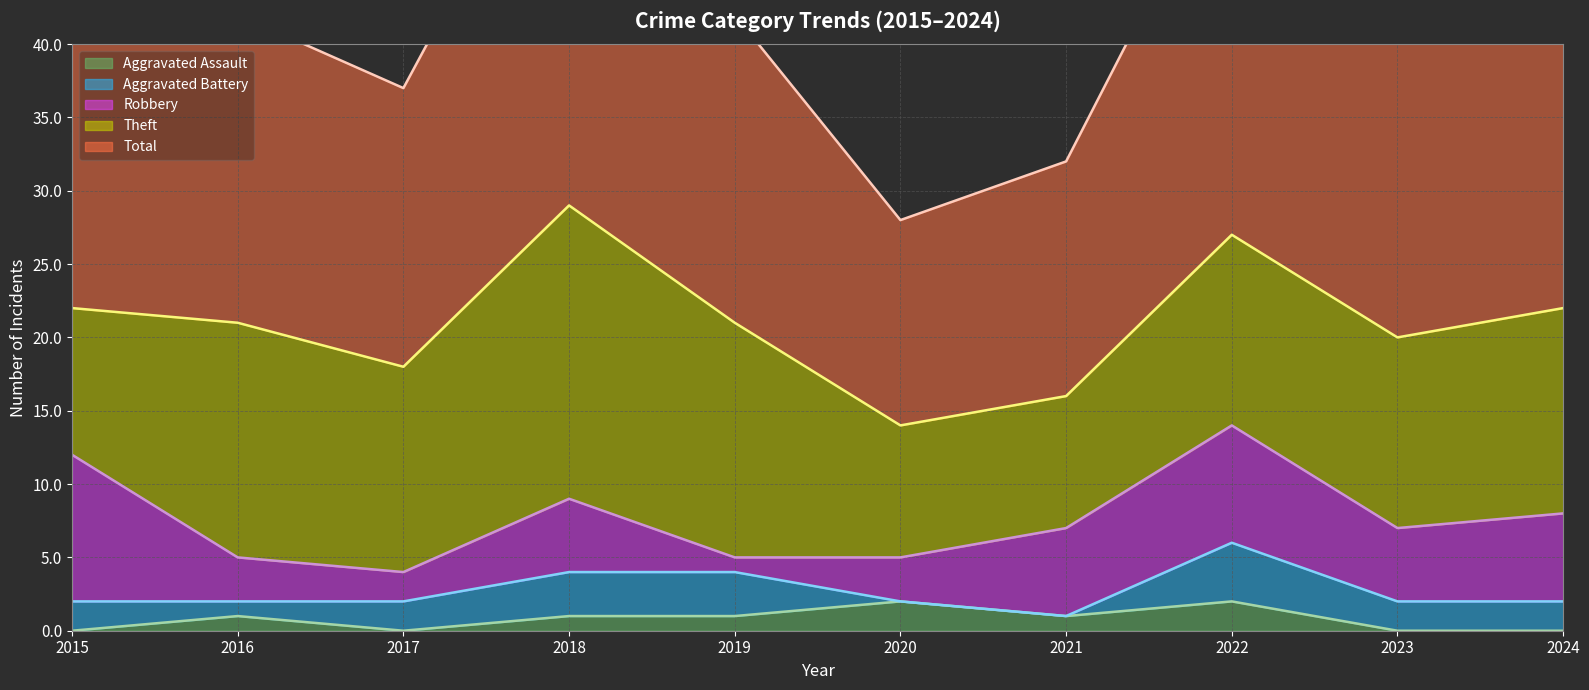

How many Aggravated Battery values are between 1 and 3?

7